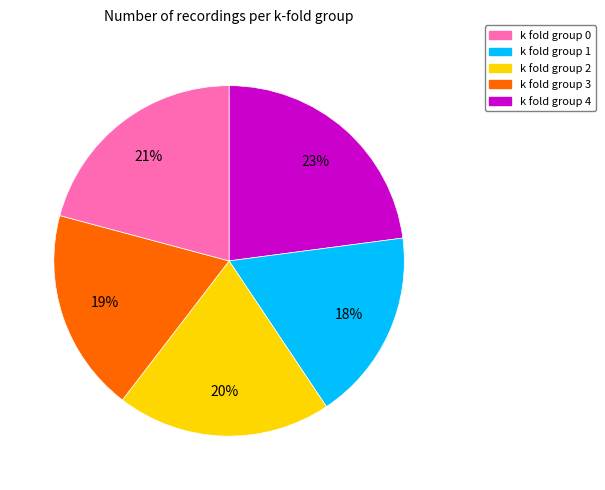

Count the number of slices in the pie.

5